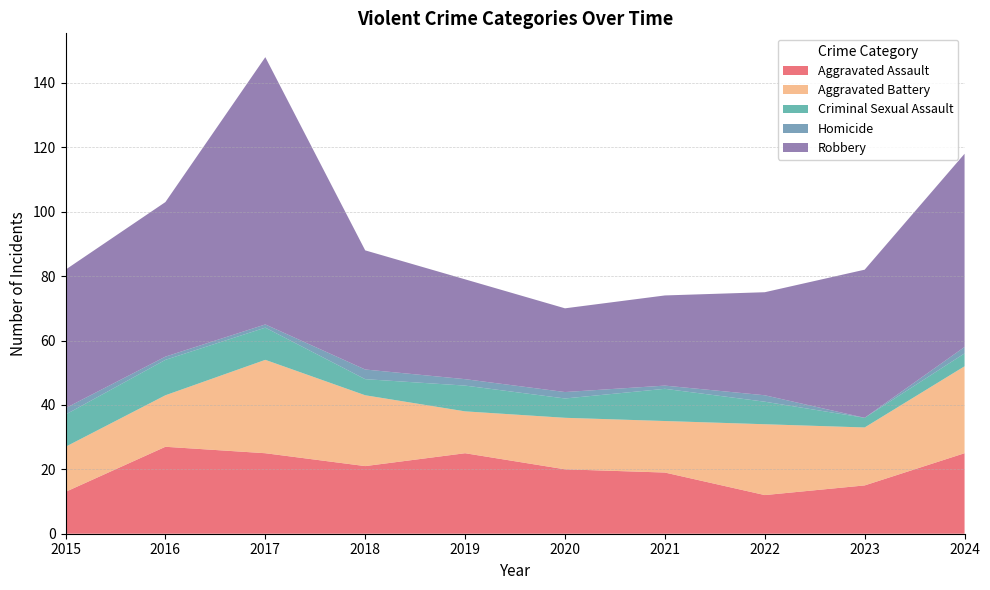

Reading left to right, what are all the values shown in this chart?

Aggravated Assault: 13	27	25	21	25	20	19	12	15	25
Aggravated Battery: 14	16	29	22	13	16	16	22	18	27
Criminal Sexual Assault: 10	11	10	5	8	6	10	7	3	4
Homicide: 2	1	1	3	2	2	1	2	0	2
Robbery: 43	48	83	37	31	26	28	32	46	60